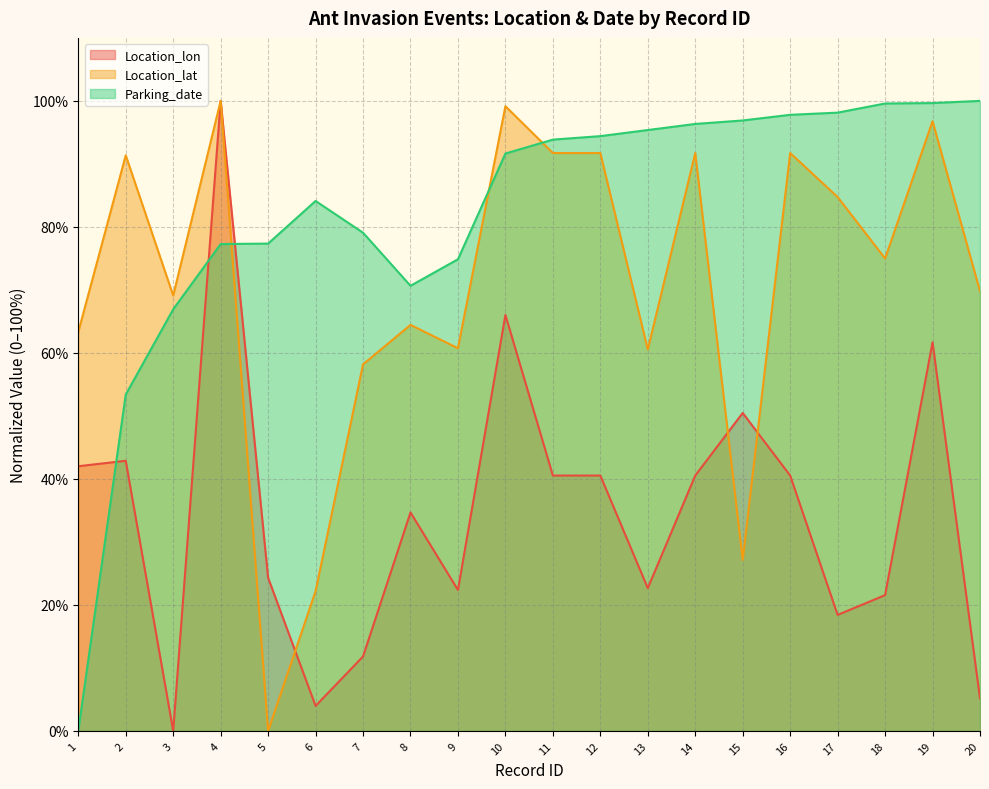

Which series changed the most between 7 and 14?

Location_lat